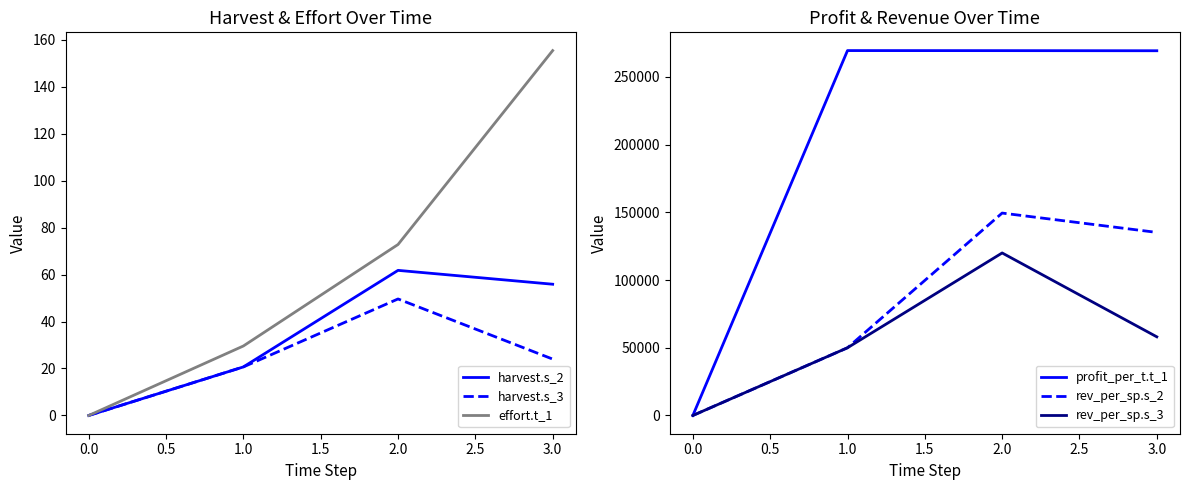

True or false: effort.t_1 and harvest.s_2 cross at least once.

False